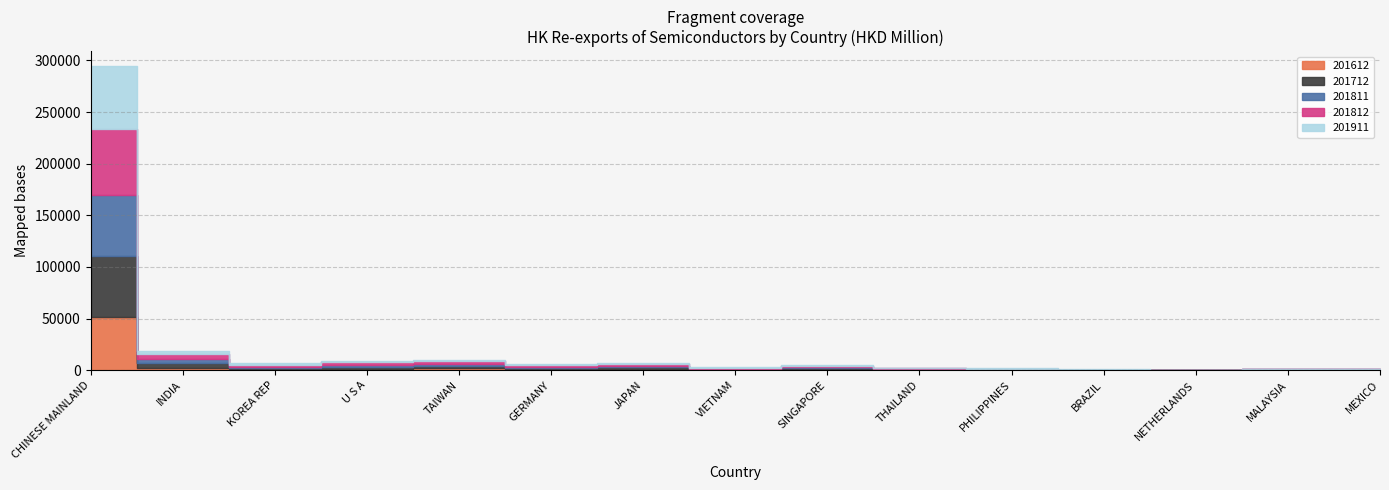

Reading right to left, transcribe all the data shown in this chart.

201612: 246.0	206.3	33.7	139.2	260.1	413.7	991.5	277.0	1396.3	980.1	2088.6	1477.5	1002.6	2137.8	51605.2
201712: 276.6	295.0	28.0	194.0	390.3	561.9	1377.0	574.0	1363.8	1291.2	2296.8	1881.1	966.3	4640.5	59077.9
201811: 265.9	233.9	118.9	161.1	357.2	564.7	768.9	753.9	1325.1	1292.0	1964.0	2064.0	1416.3	4130.2	59104.5
201812: 281.6	250.9	144.9	179.5	369.2	609.2	835.8	809.8	1456.2	1369.5	2165.0	2229.4	1658.7	4353.0	64048.9
201911: 201.8	208.4	233.7	235.2	278.6	440.5	609.3	861.1	1143.0	1311.7	1370.9	1692.0	1710.8	2876.1	60358.7